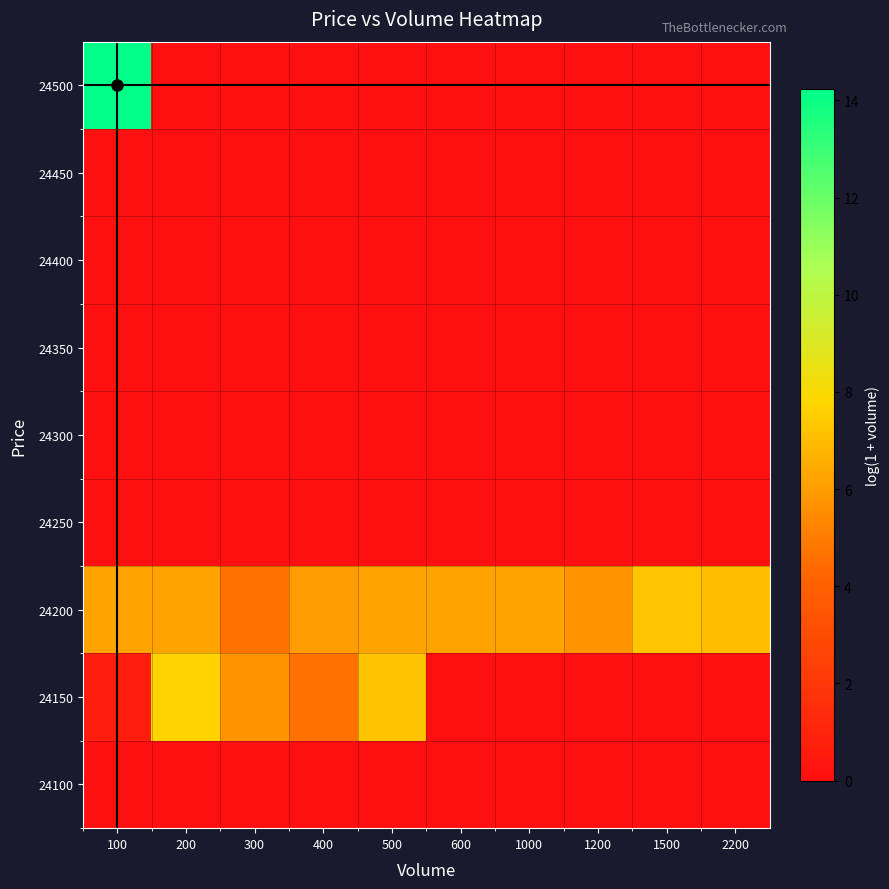

At which category does the chart reach its minimum across all series?

100